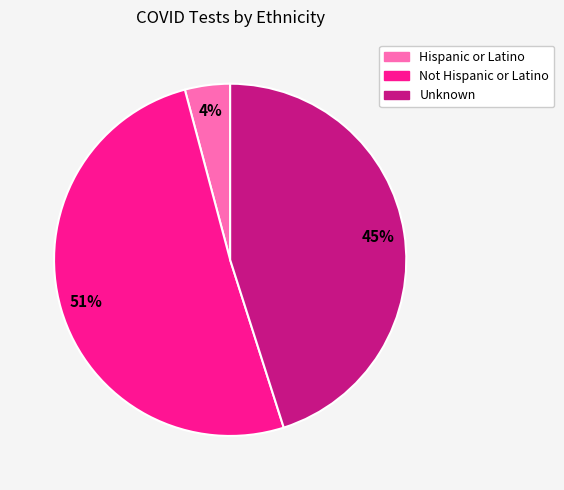

Is Not Hispanic or Latino the majority of the pie?

Yes